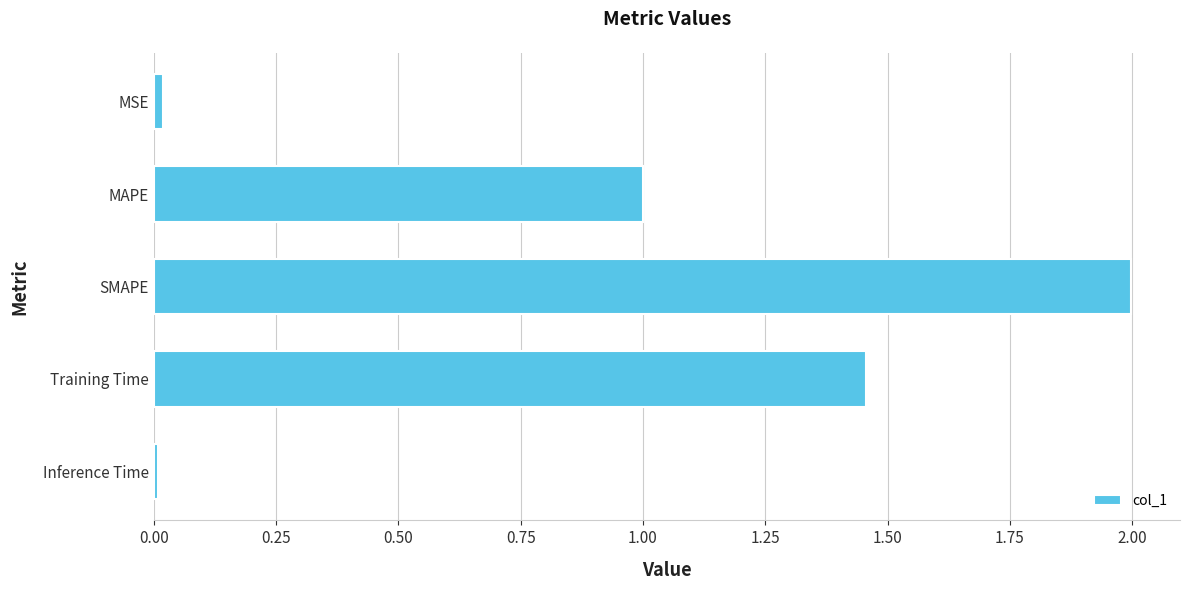

What is the maximum value shown in the chart?

2.0